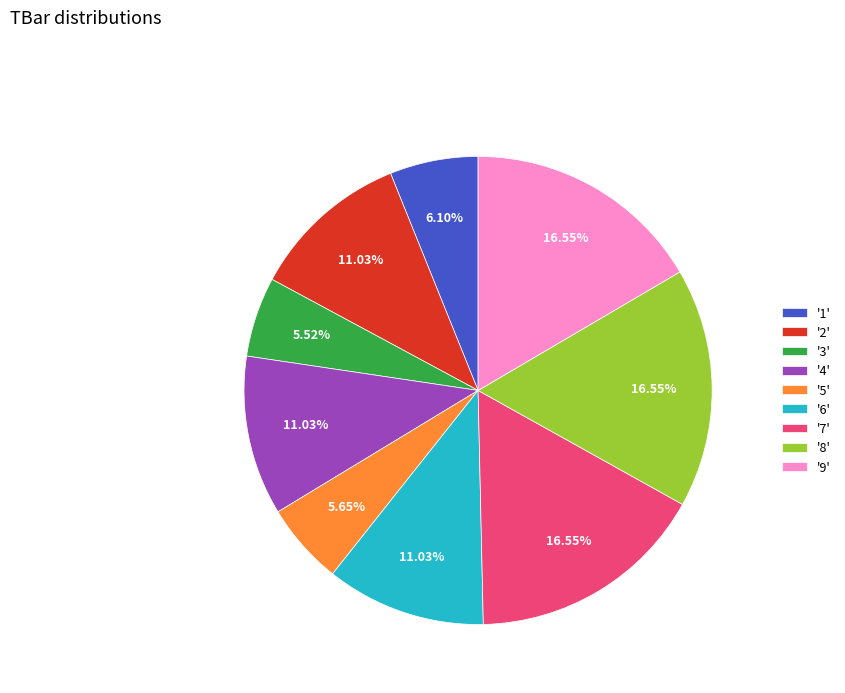

Count the number of slices in the pie.

9